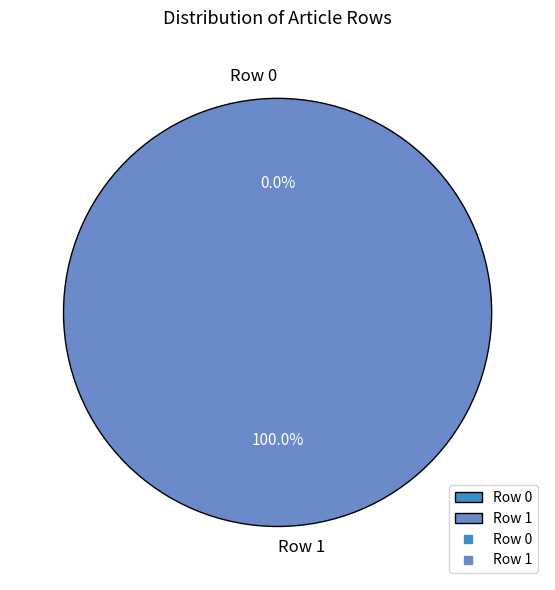

True or false: Row 1 accounts for 100% of the total.

True